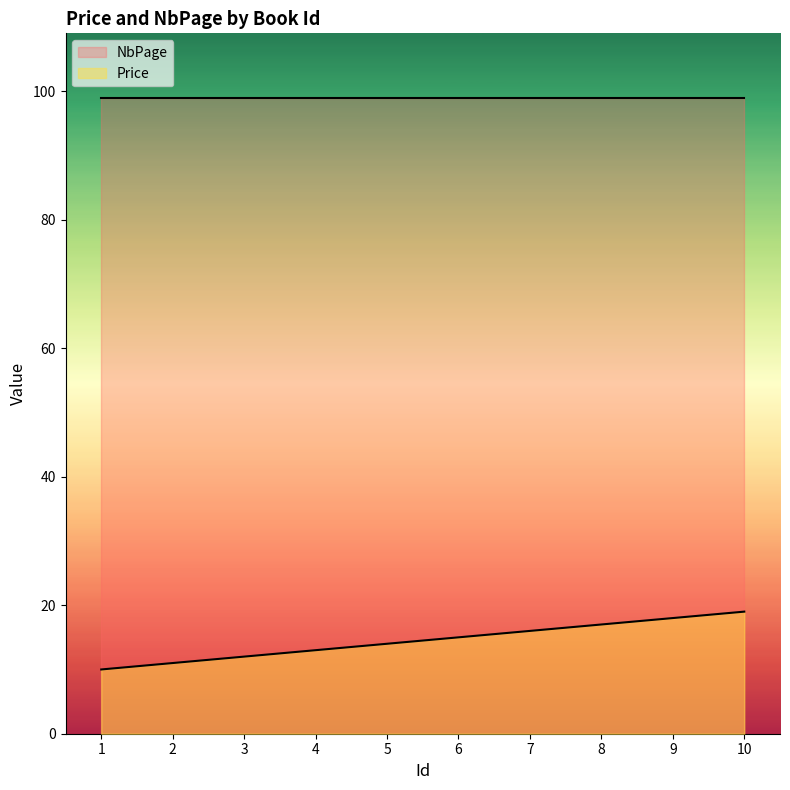

Count the number of data series in this chart.

2